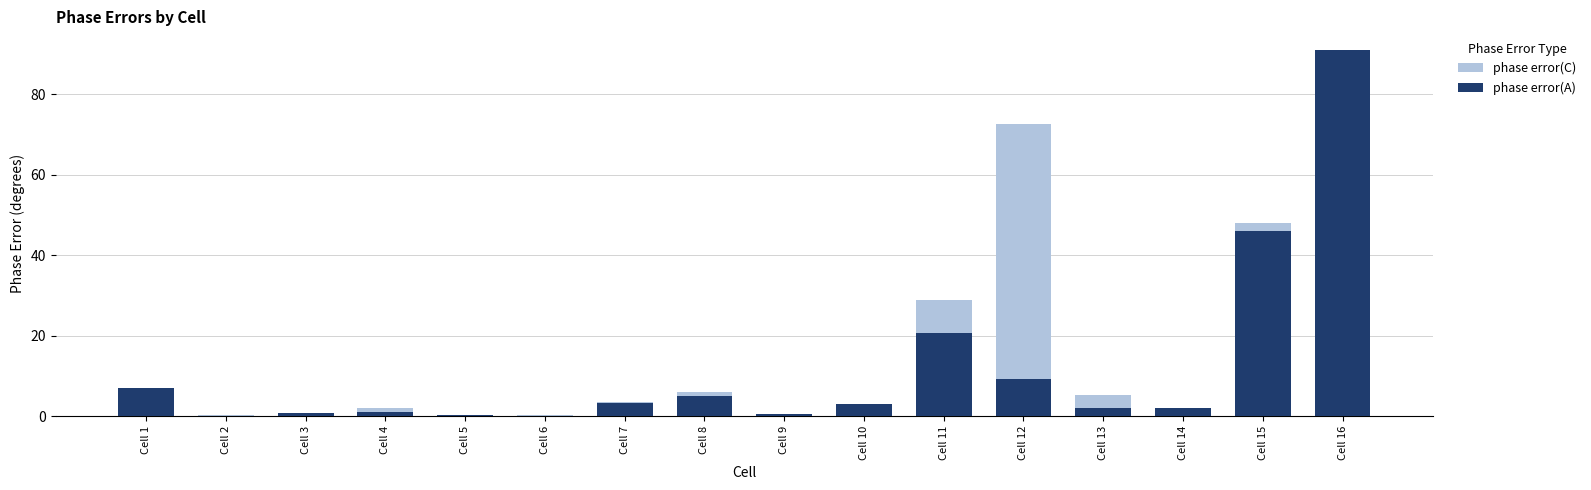

Does the chart contain stacked bars?

No